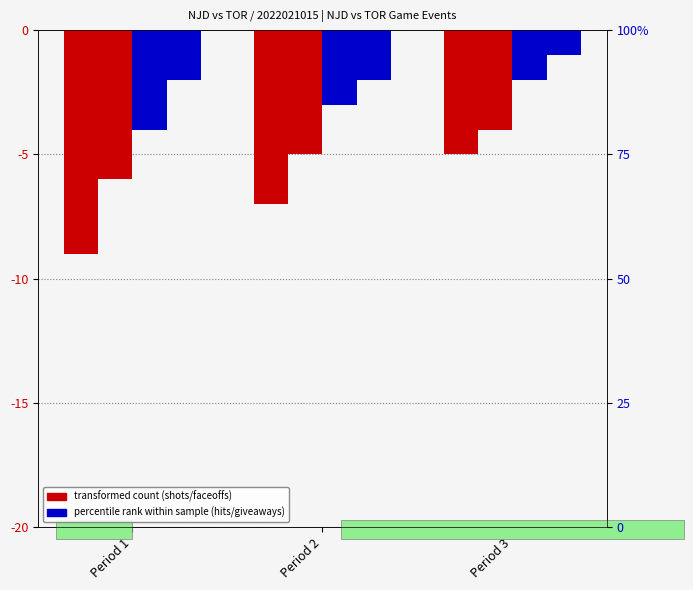

At which label is shots closest to -7?

Period 2